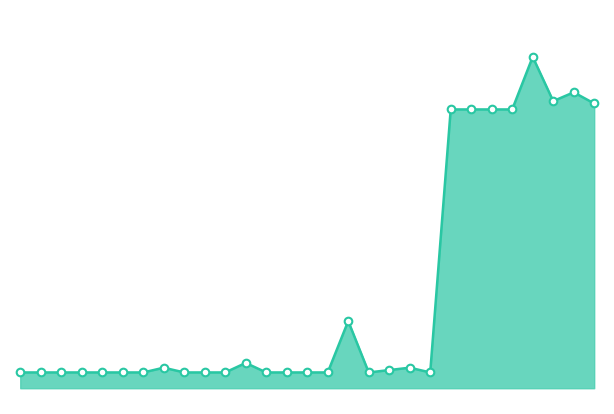

Does the chart have visible grid lines?

No